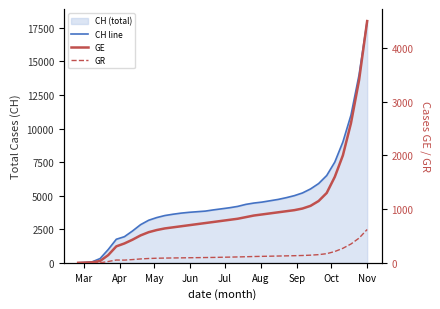

True or false: CH line has a value of 1851 at 32.

False